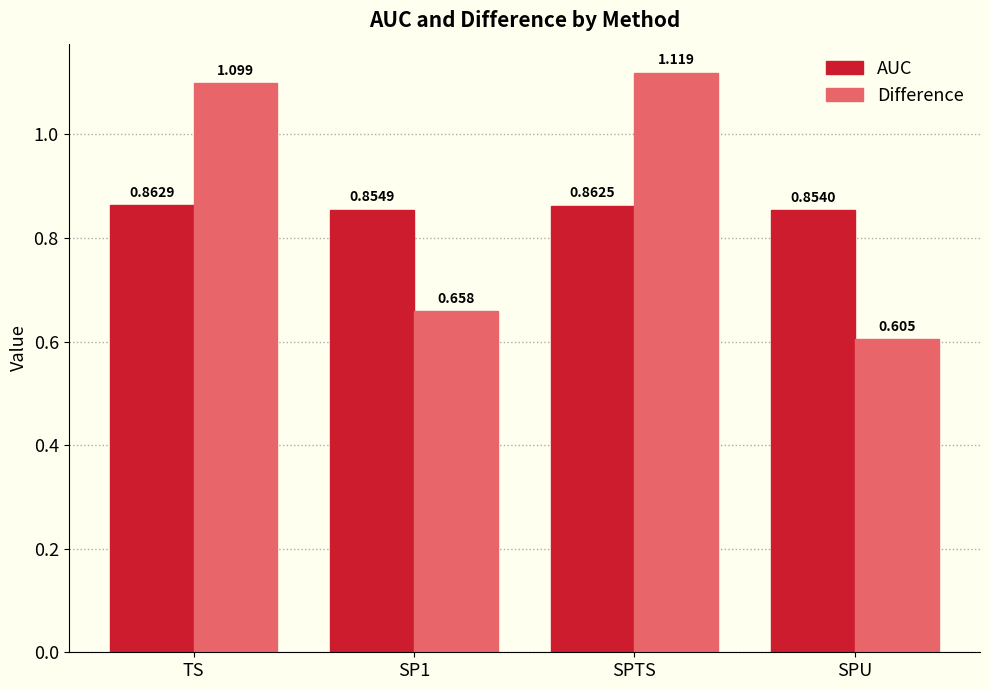

Between SP1 and SPU, which series saw the biggest shift?

Difference